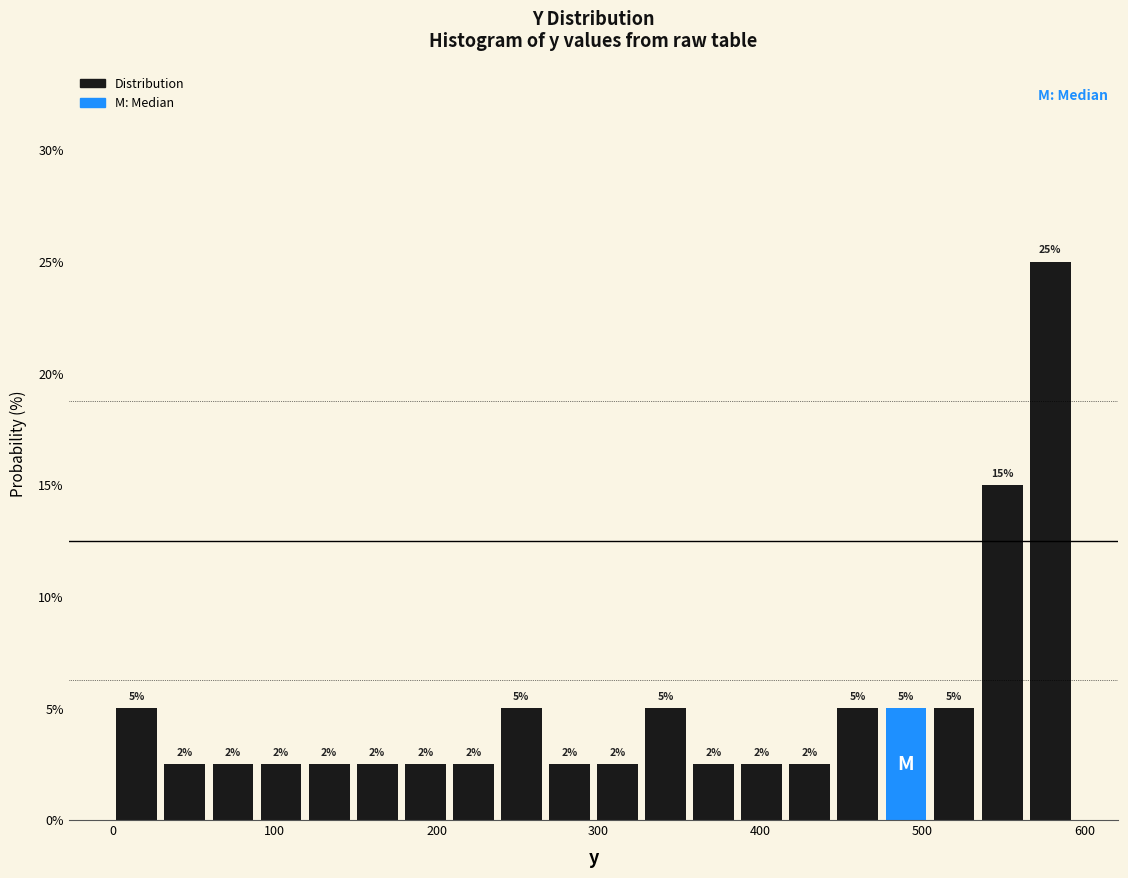

Around what value on the x-axis is the tallest bar? Give the approximate position of its centre, as read against the axis.

580